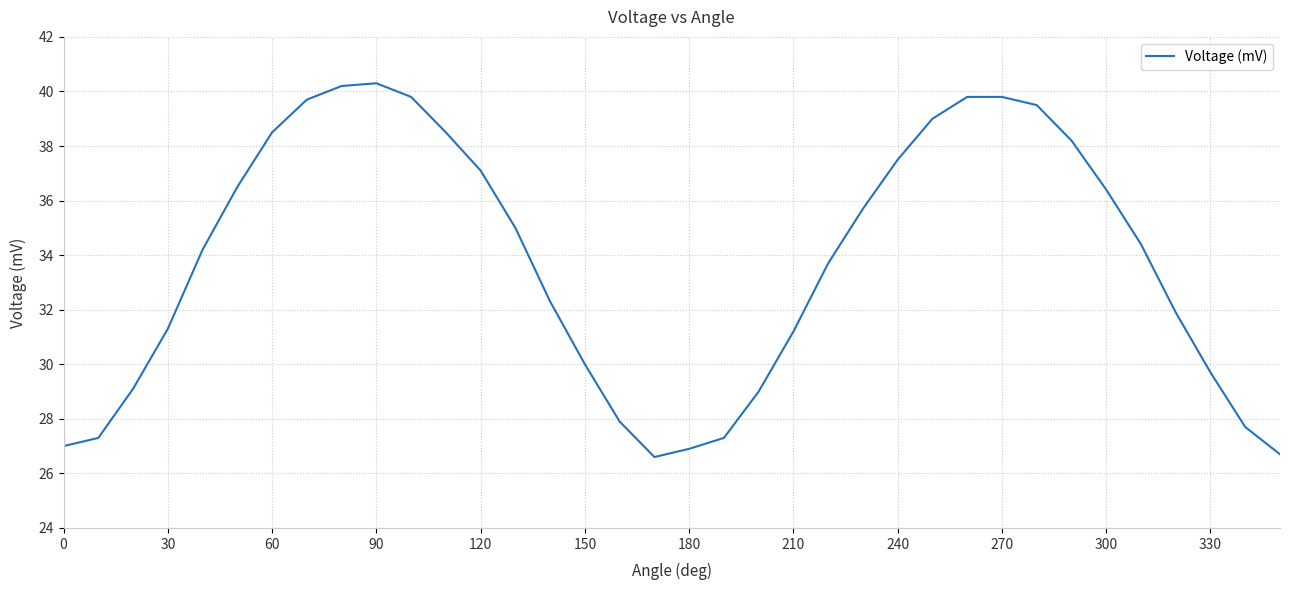

Does the chart display data point markers on the line(s)?

No